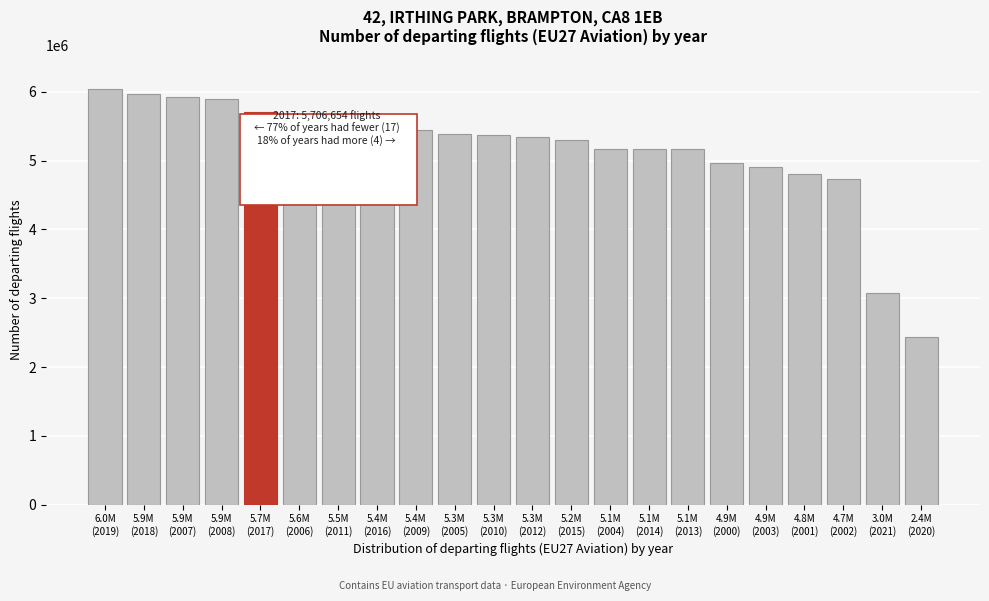

What is the average value?

5158665